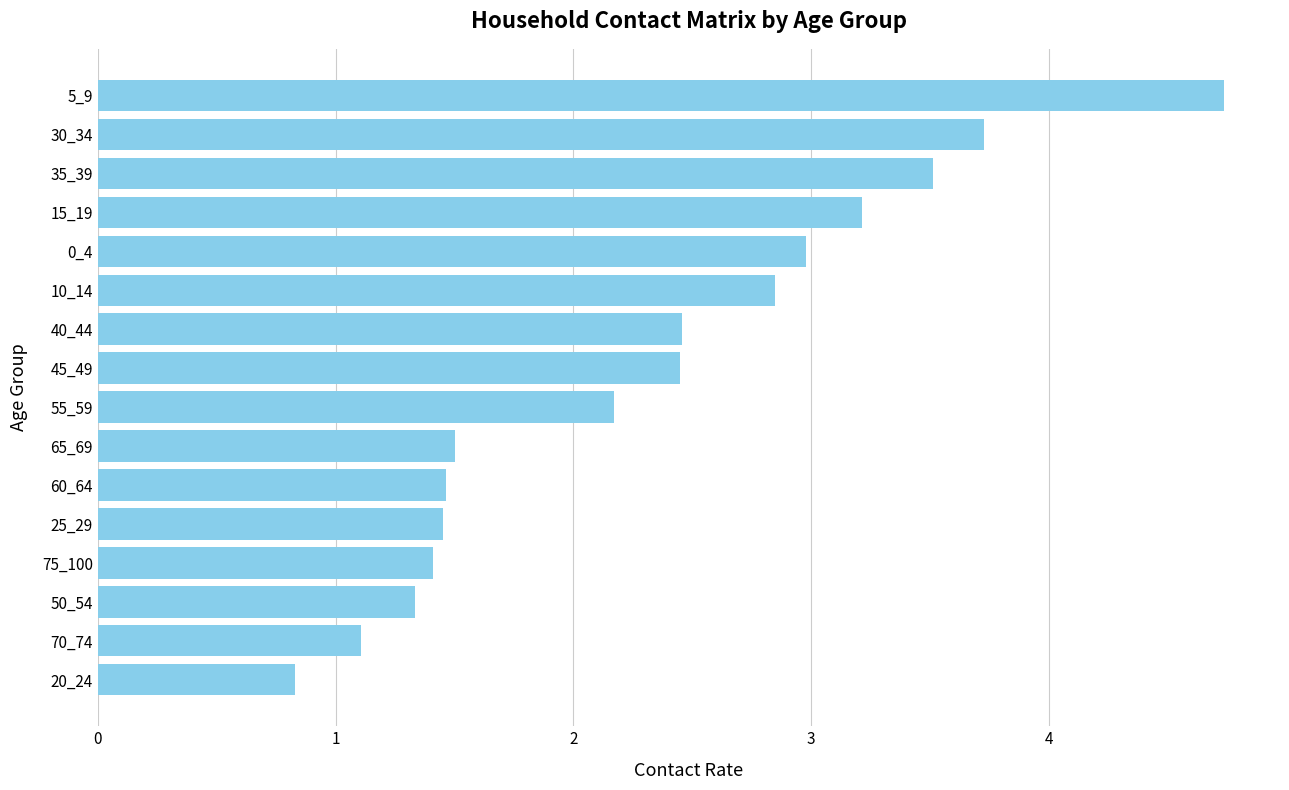

What is the approximate value at 25_29?

1.5